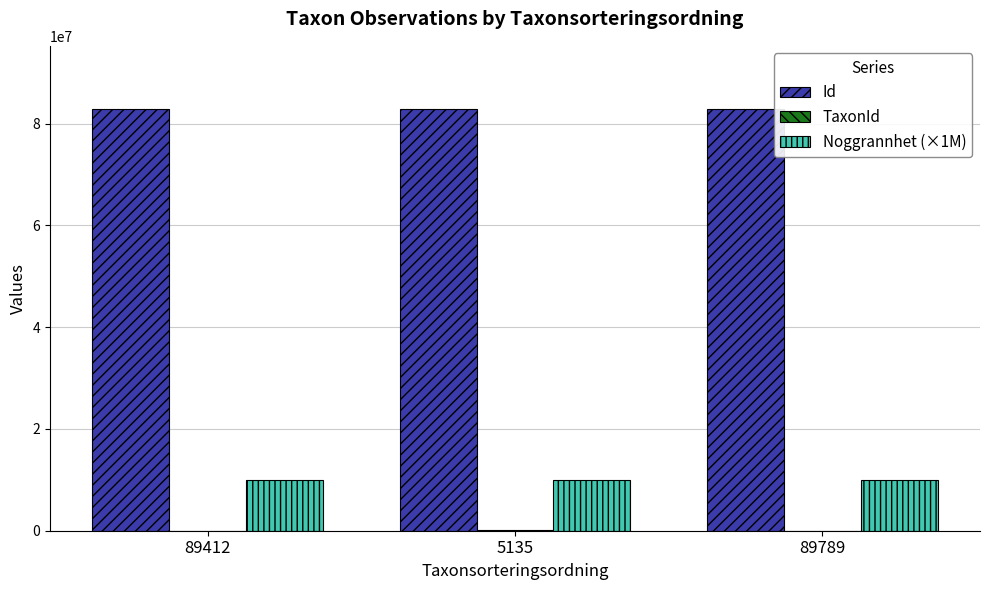

What is the greatest value displayed?

82867404